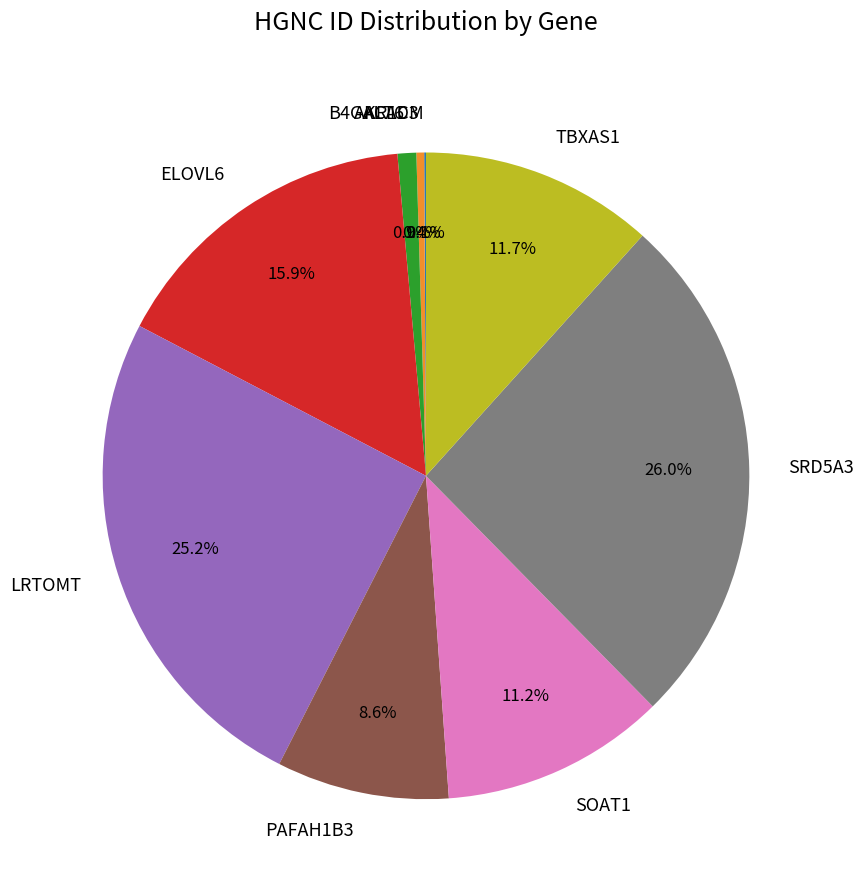

Which has a higher value, AKR1C3 or SOAT1?

SOAT1